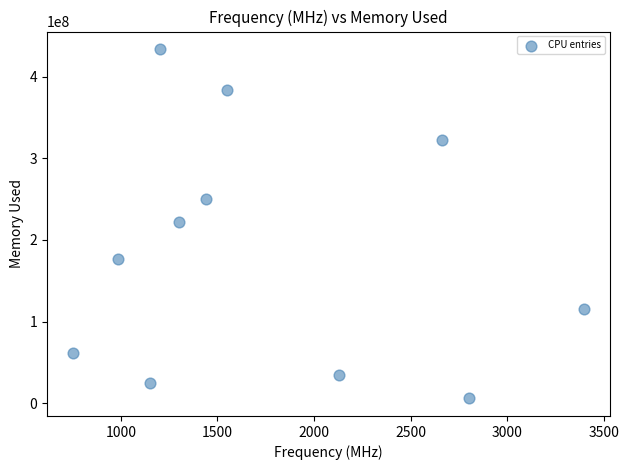

What is the range of Y values (max minus min)?

427914856